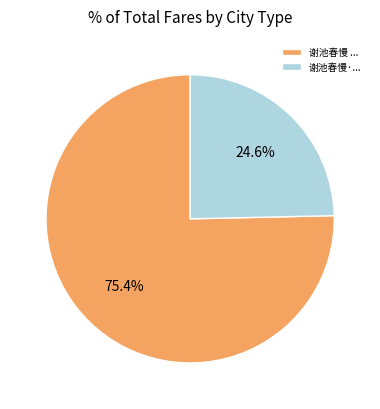

What is the majority slice?

谢池春慢 ...